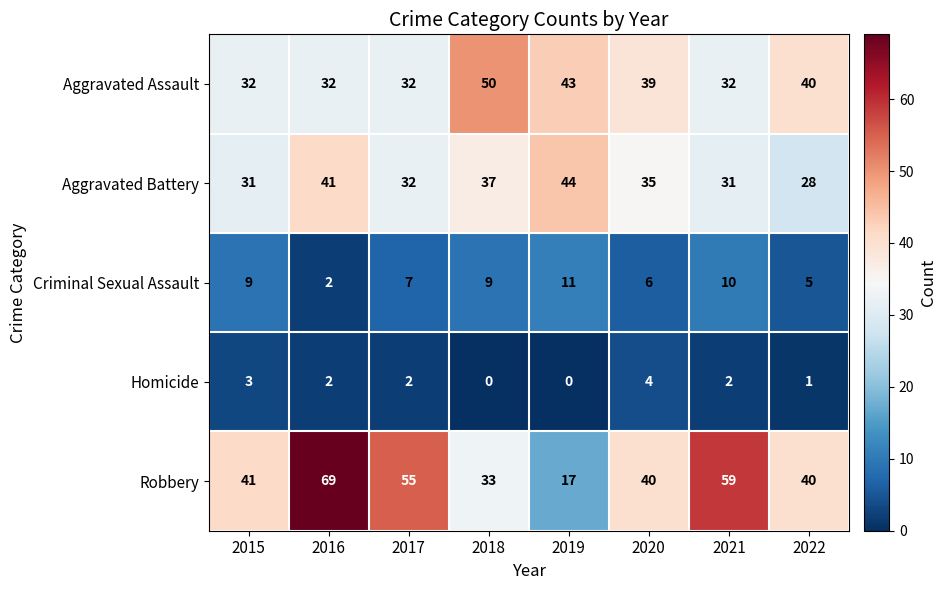

What is the greatest value displayed?

69